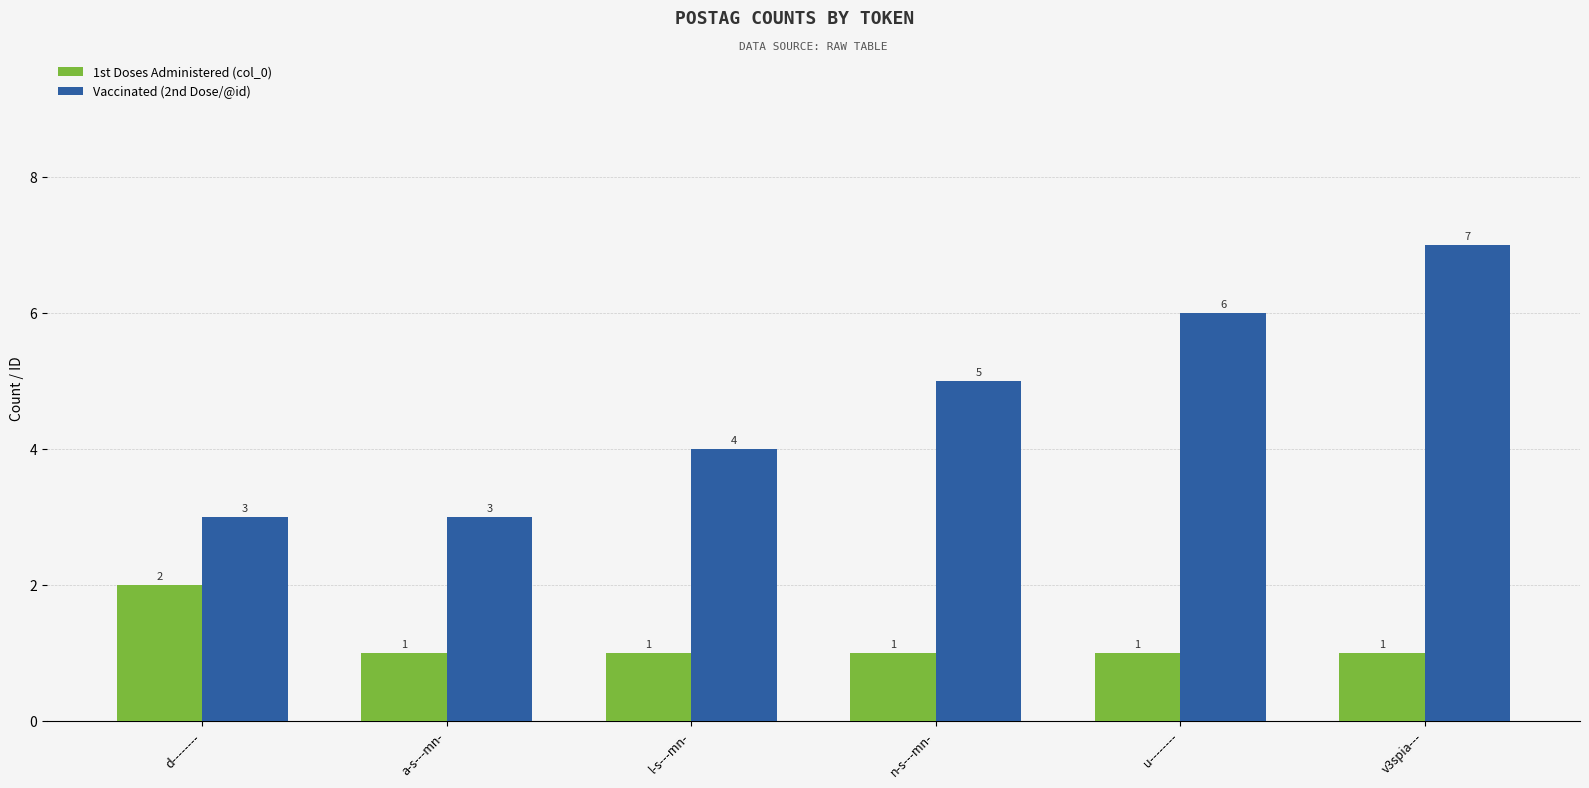

At which category does the chart reach its peak across all series?

v3spia---